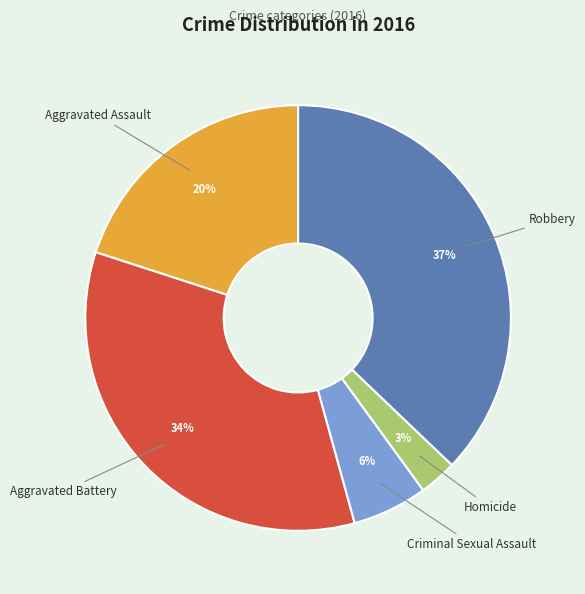

Does any single category account for the majority?

No